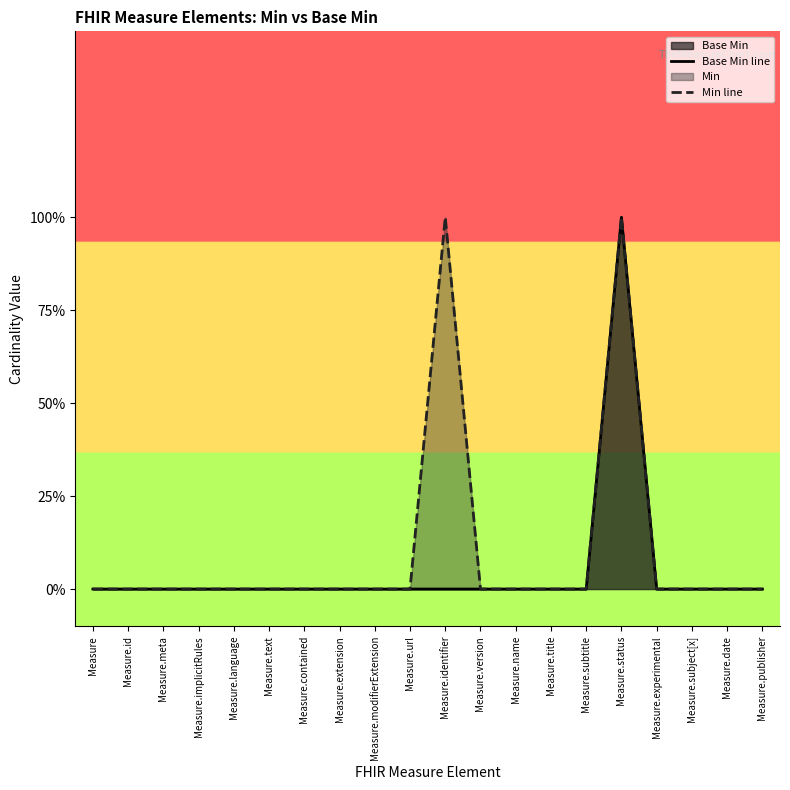

Reading left to right, transcribe all the data shown in this chart.

Base Min line: 0	0	0	0	0	0	0	0	0	0	0	0	0	0	0	1	0	0	0	0
Min line: 0	0	0	0	0	0	0	0	0	0	1	0	0	0	0	1	0	0	0	0